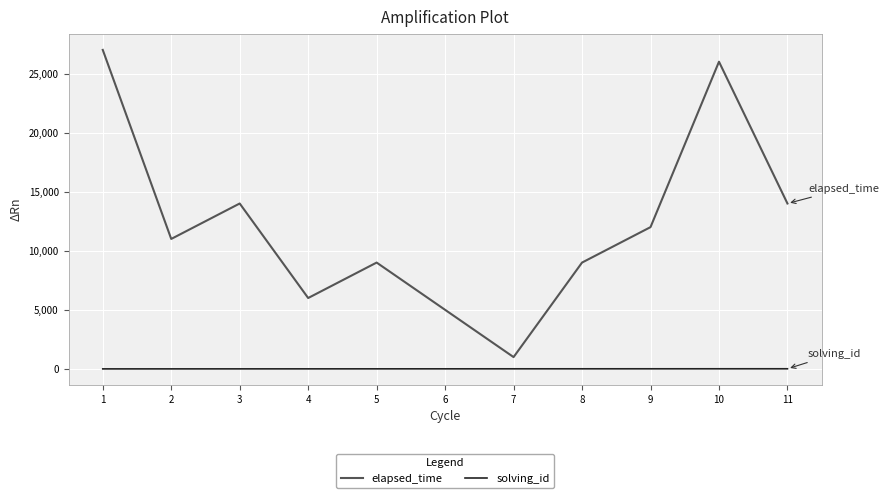

What is the maximum value shown in the chart?

27000